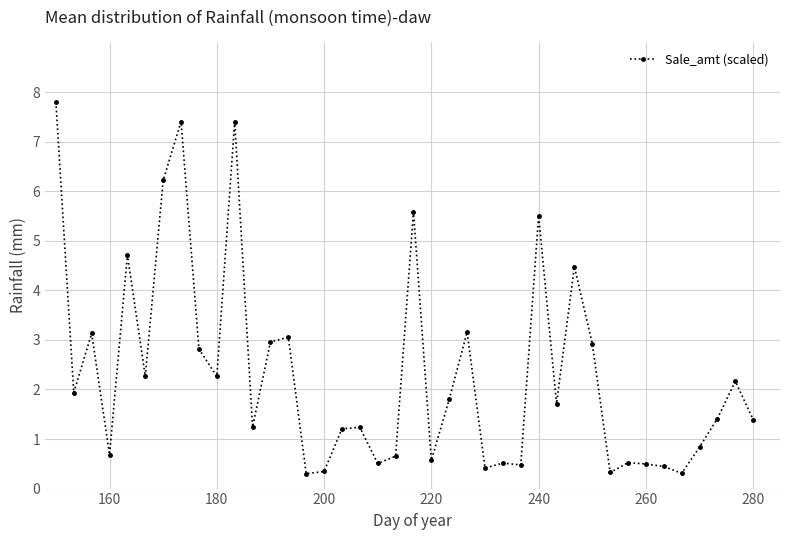

What is the difference between the maximum and minimum values?

7.5